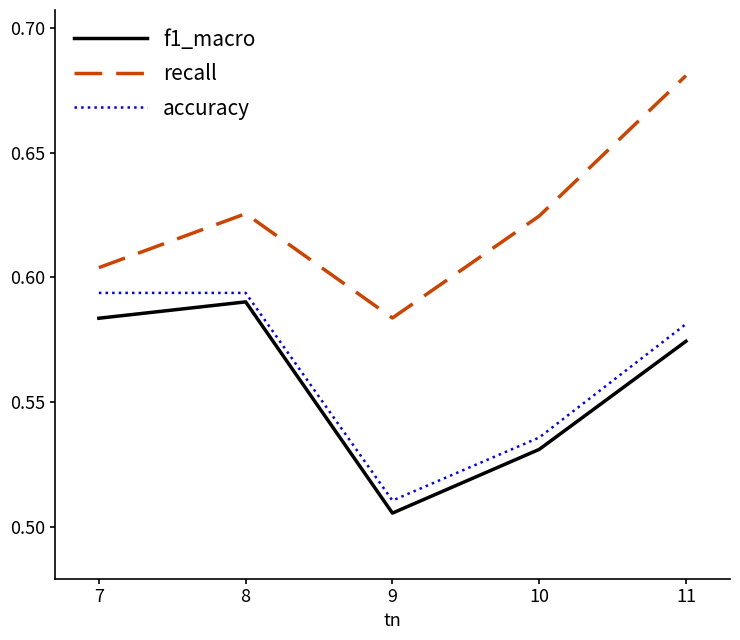

What is the difference between the second highest and minimum values in the accuracy series?

0.1